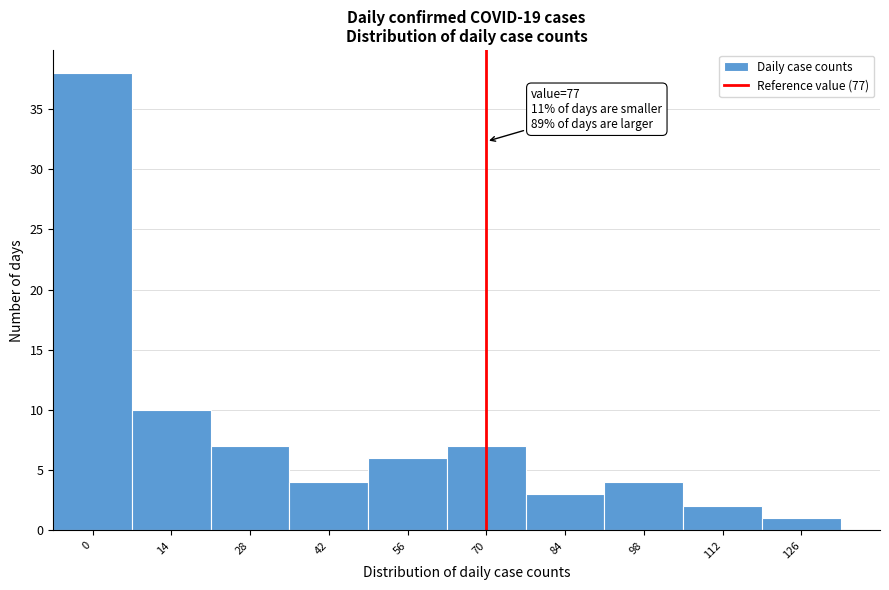

Reading right to left, extract all data points from this chart.

1	2	4	3	7	6	4	7	10	38